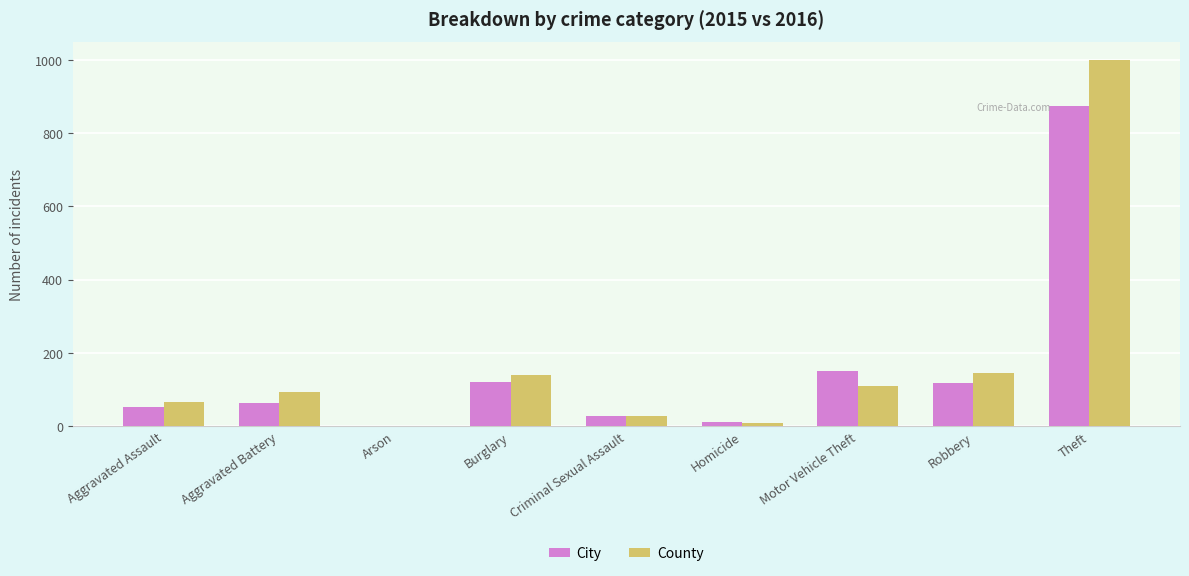

What are all the series names shown in the legend?

City, County